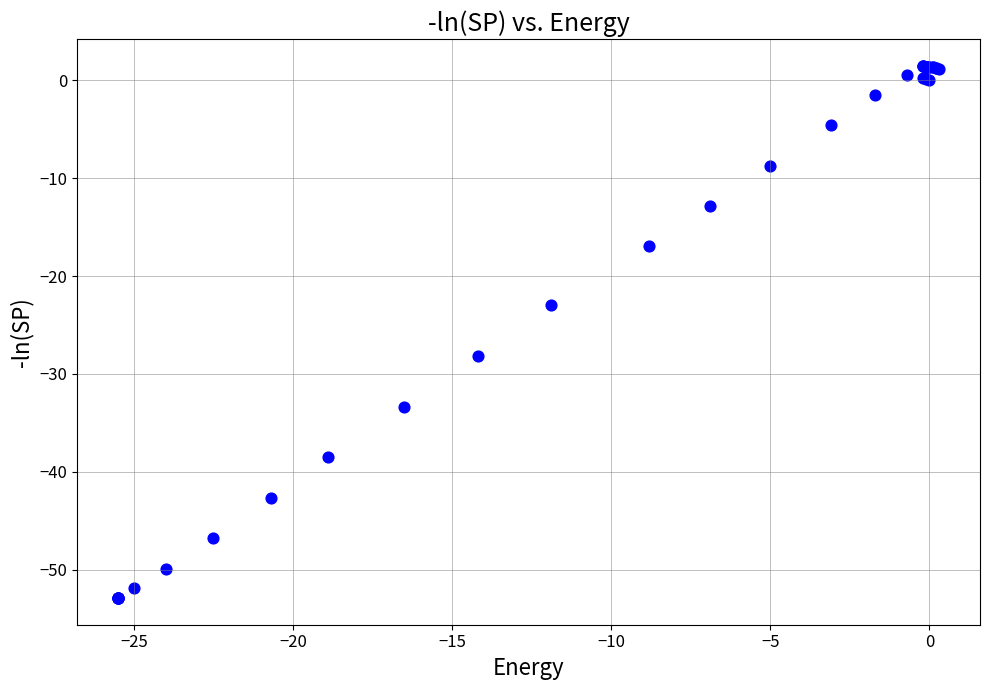

What Y value in the scatter plot is closest to -25?

-23.0